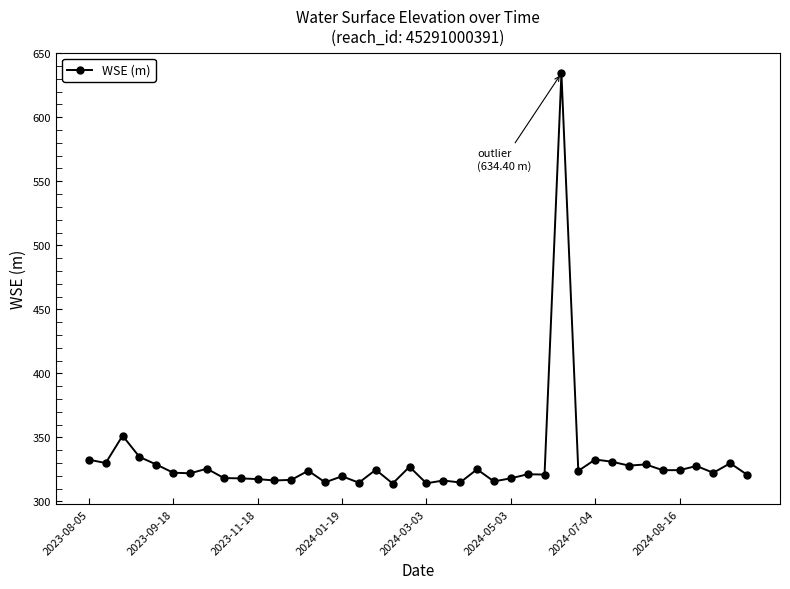

True or false: the data has more than 0 interior local peaks.

True